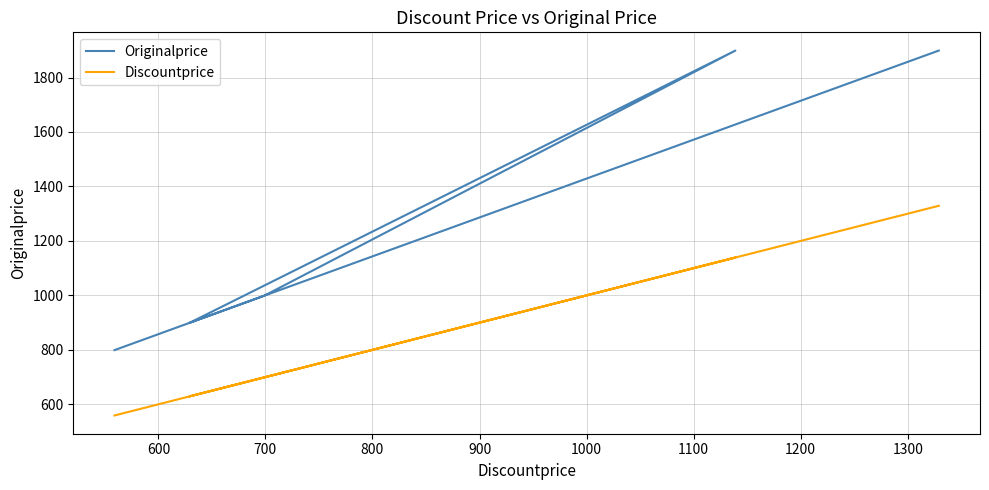

The value of Discountprice at 600 is 998. True or false?

False